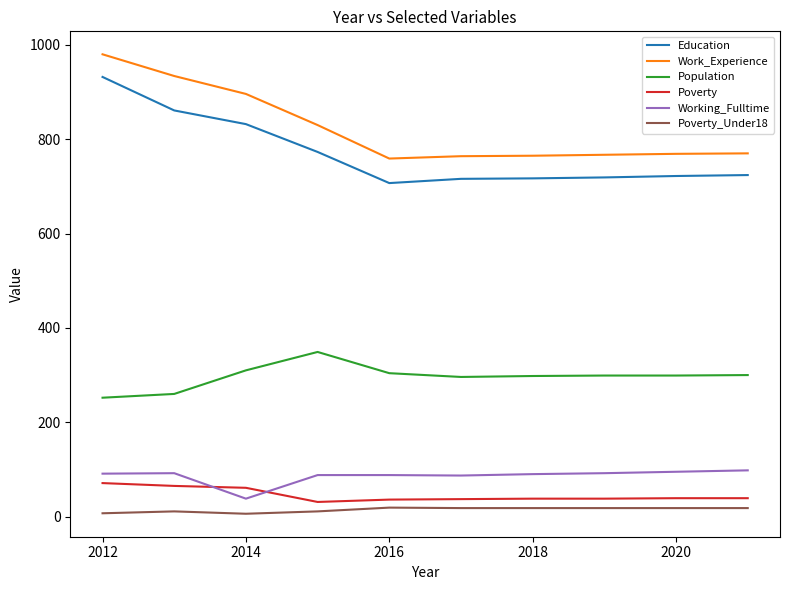

What is the maximum value shown in the chart?

980